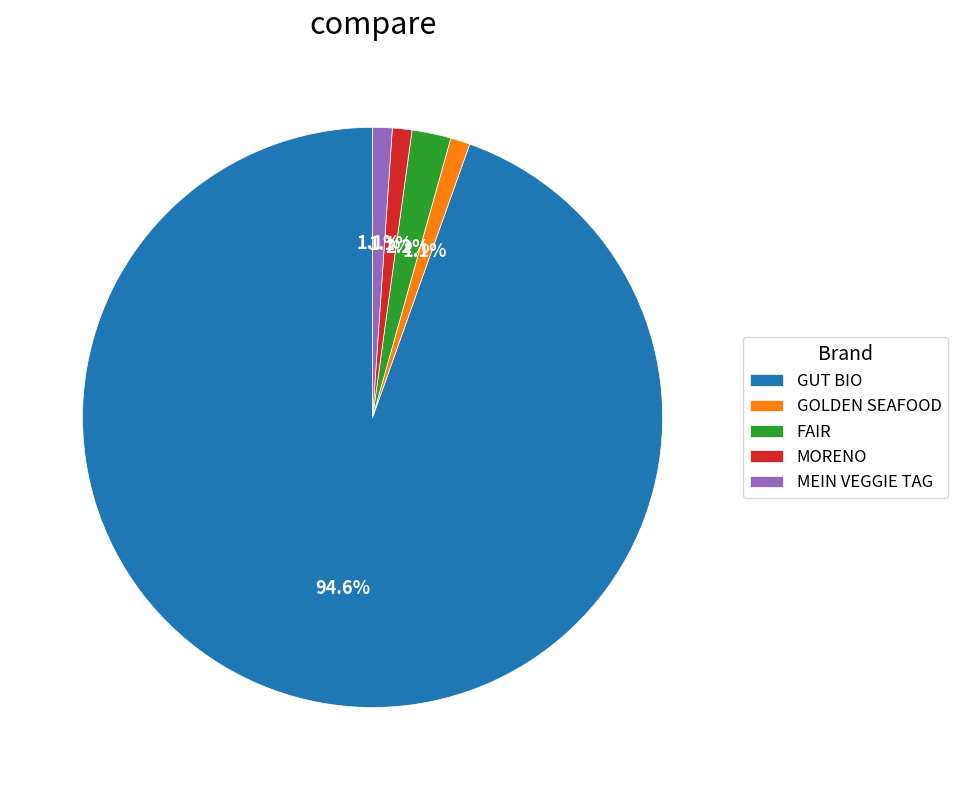

True or false: MORENO accounts for 1% of the total.

True